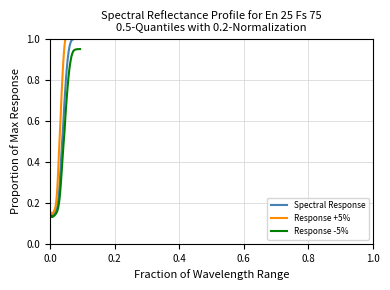

How many interior local valleys does the Response +5% series have?

2